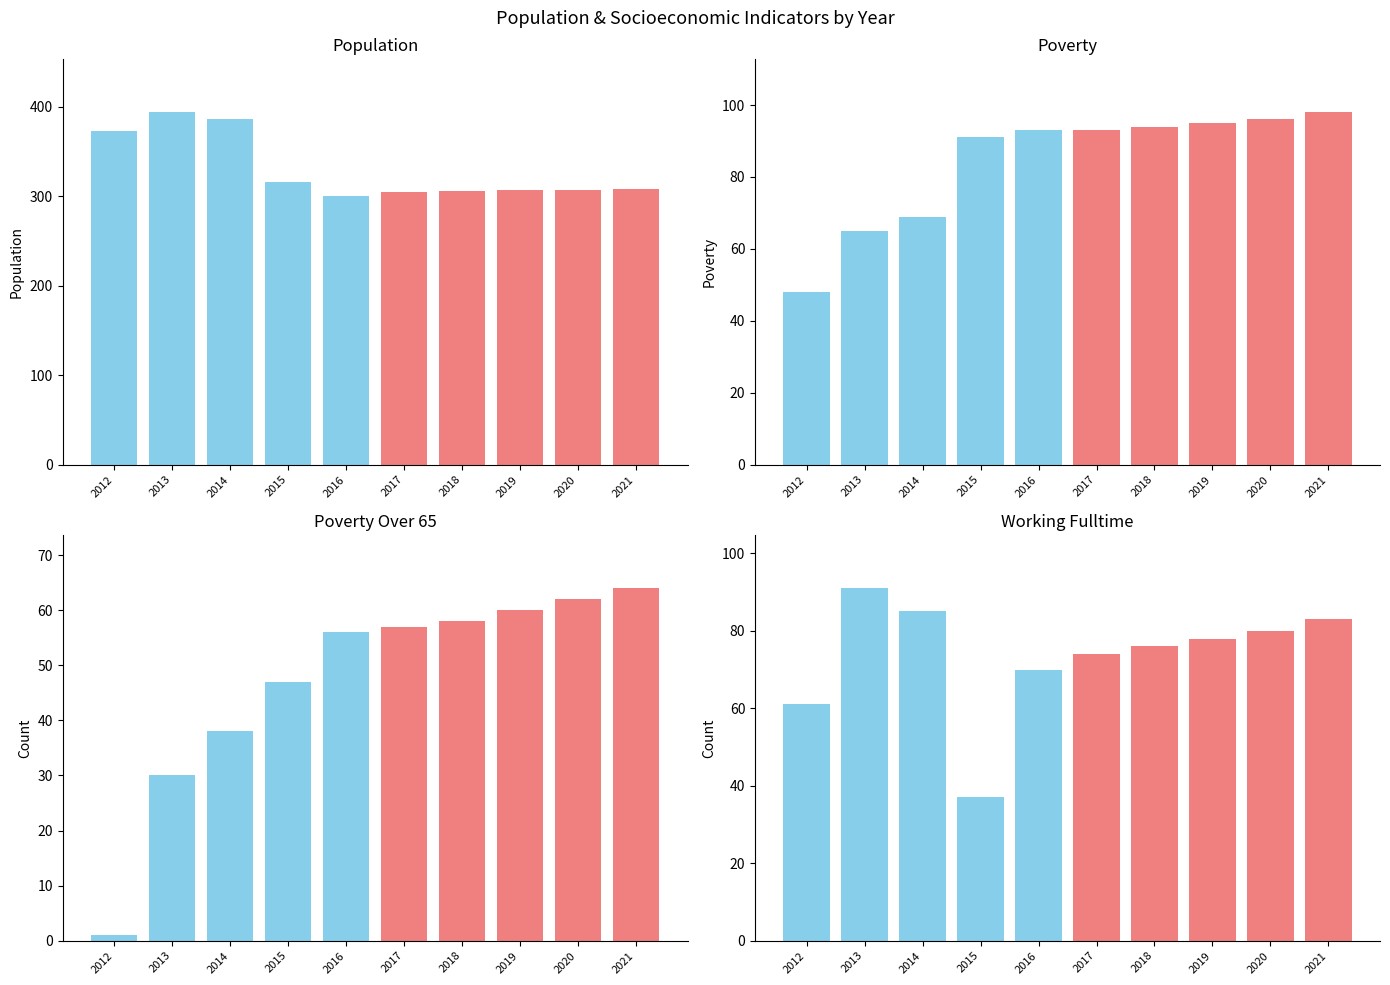

What is the difference between the second highest and second lowest values in the Poverty_Over65 series?

32